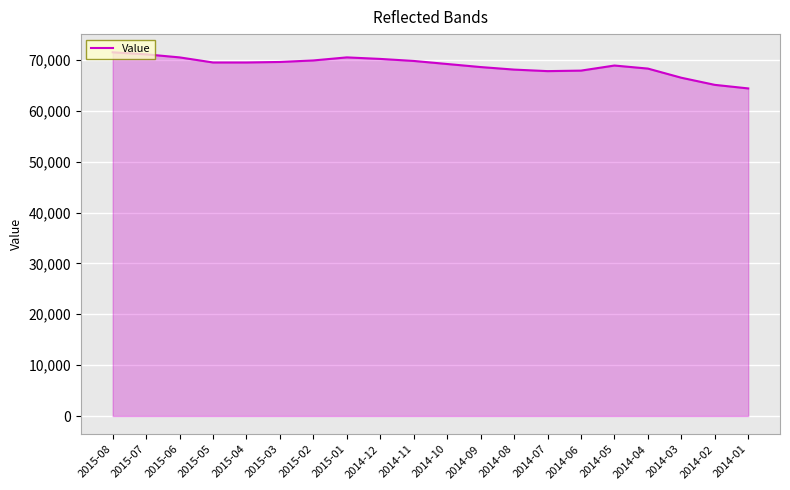

What value does the data have at 2014-02, to the nearest 10?

65100